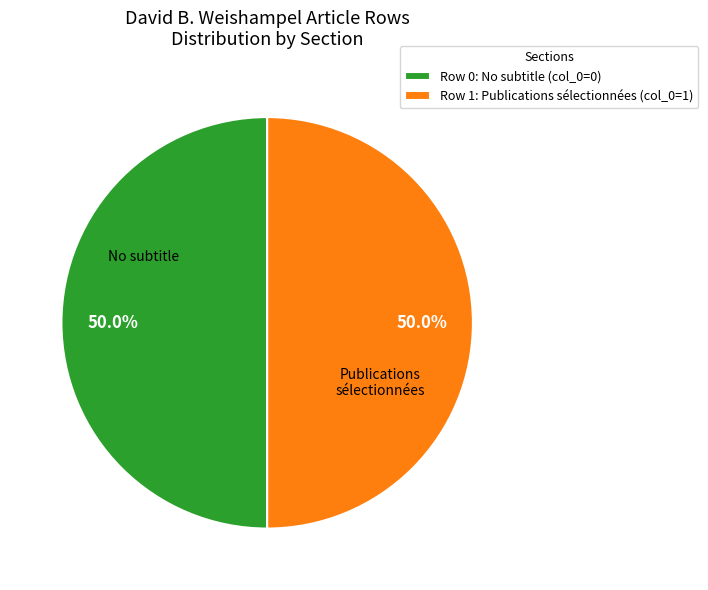

Do Row 0: No subtitle (col_0=0) and Row 1: Publications sélectionnées (col_0=1) together represent more than half of the pie?

Yes